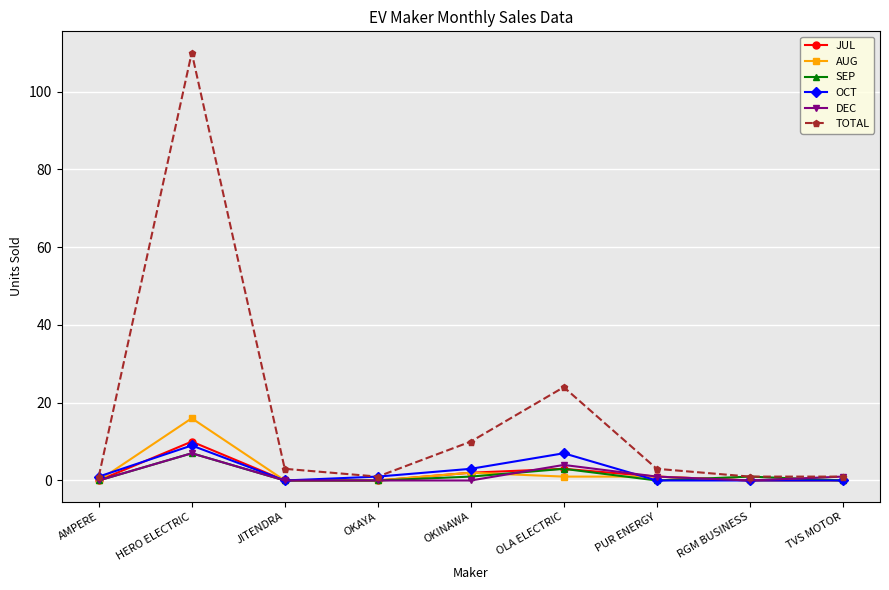

Which series has the largest range (max minus min)?

TOTAL